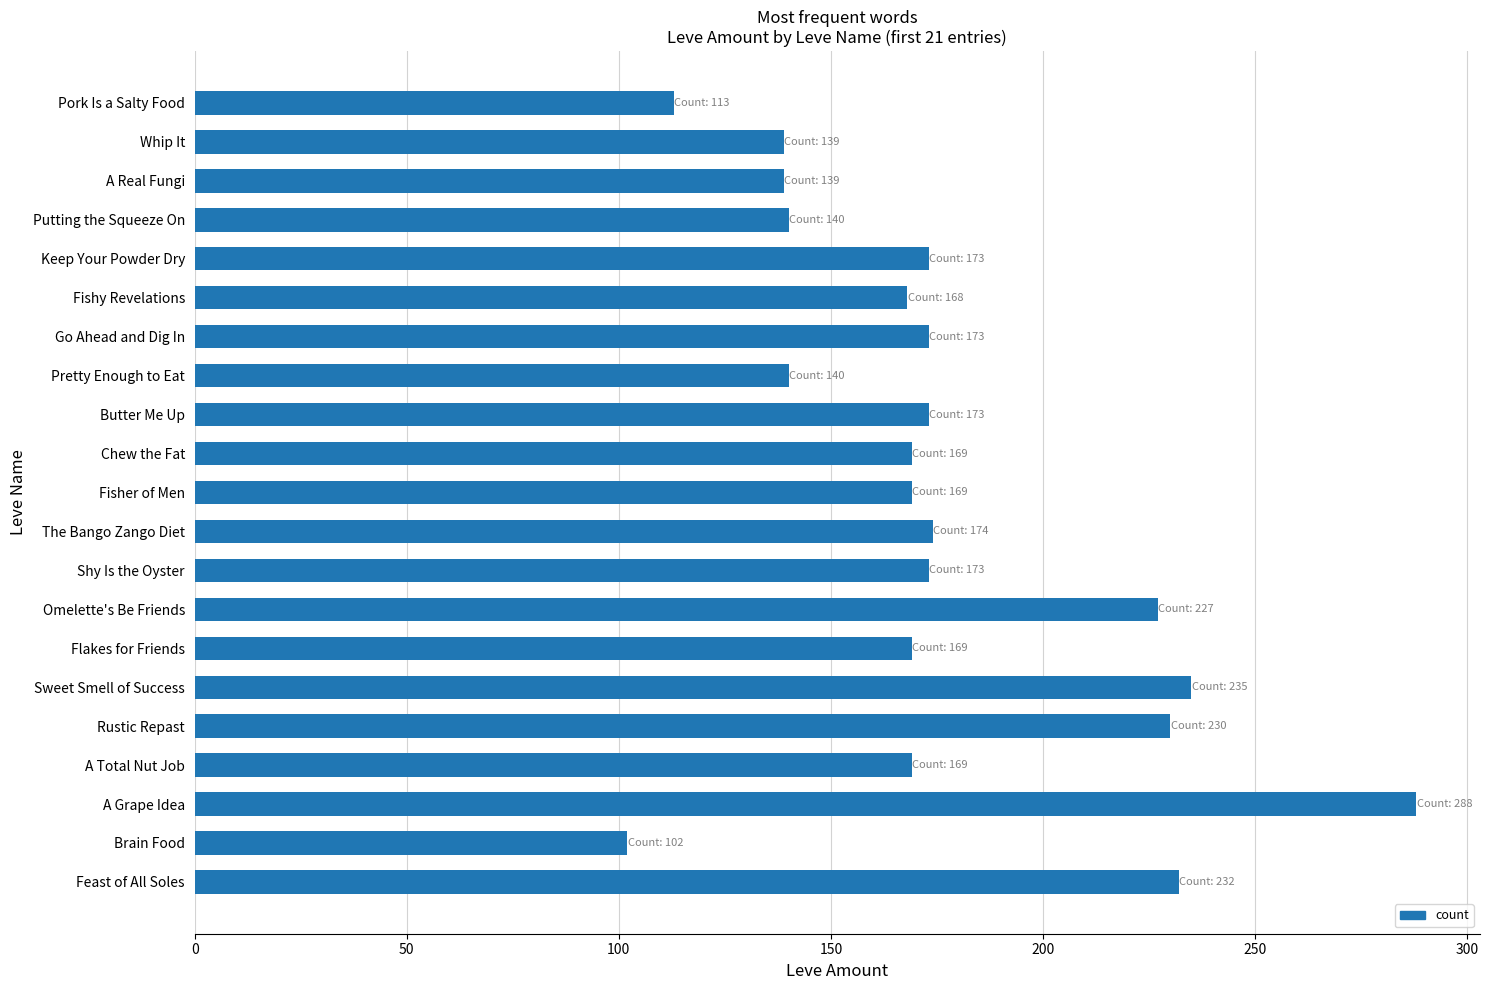

What is the value of the 14th bar from the top?

227